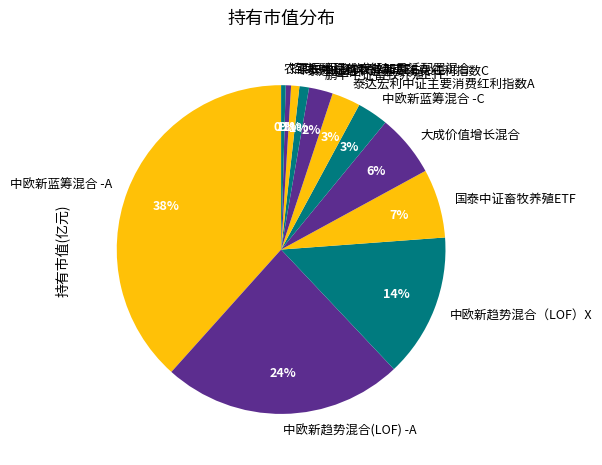

Is the sum of 国泰中证畜牧养殖ETF and 中欧新趋势混合(LOF) -A greater than half?

No